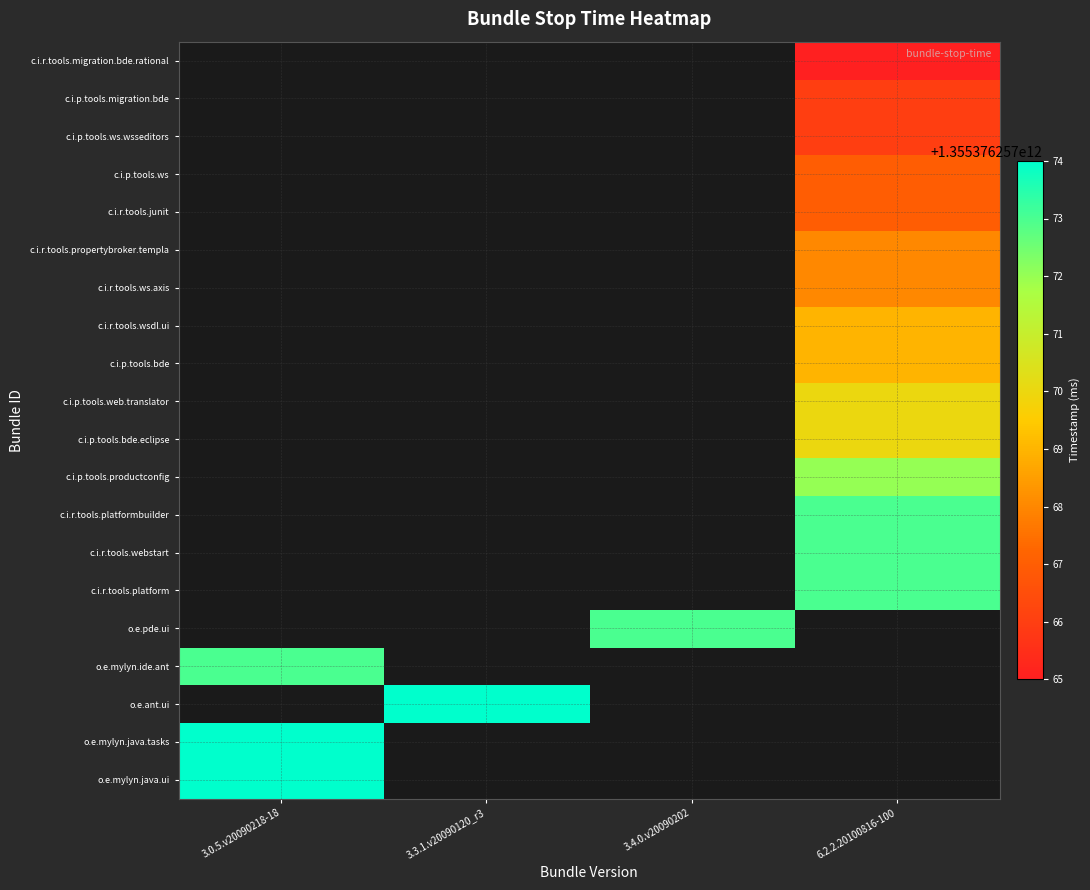

Between 6.2.2.20100816-100 and 3.4.0.v20090202, which is larger?

3.4.0.v20090202